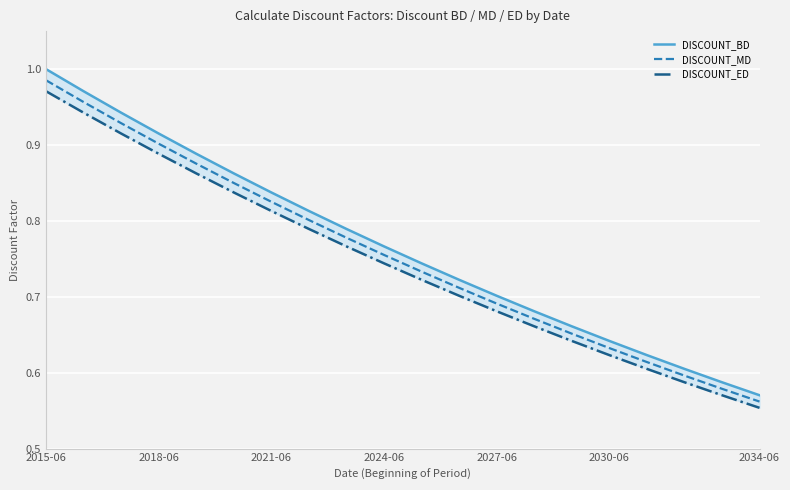

What is the average value of the DISCOUNT_ED series?

0.7